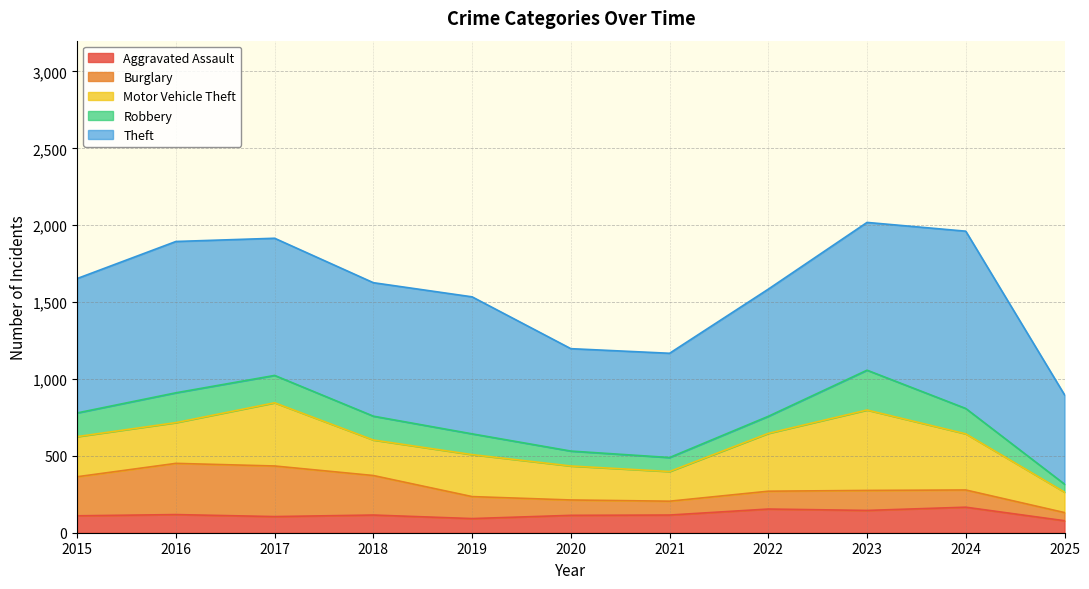

What is the value of the Theft point at the 11th from the left?

581